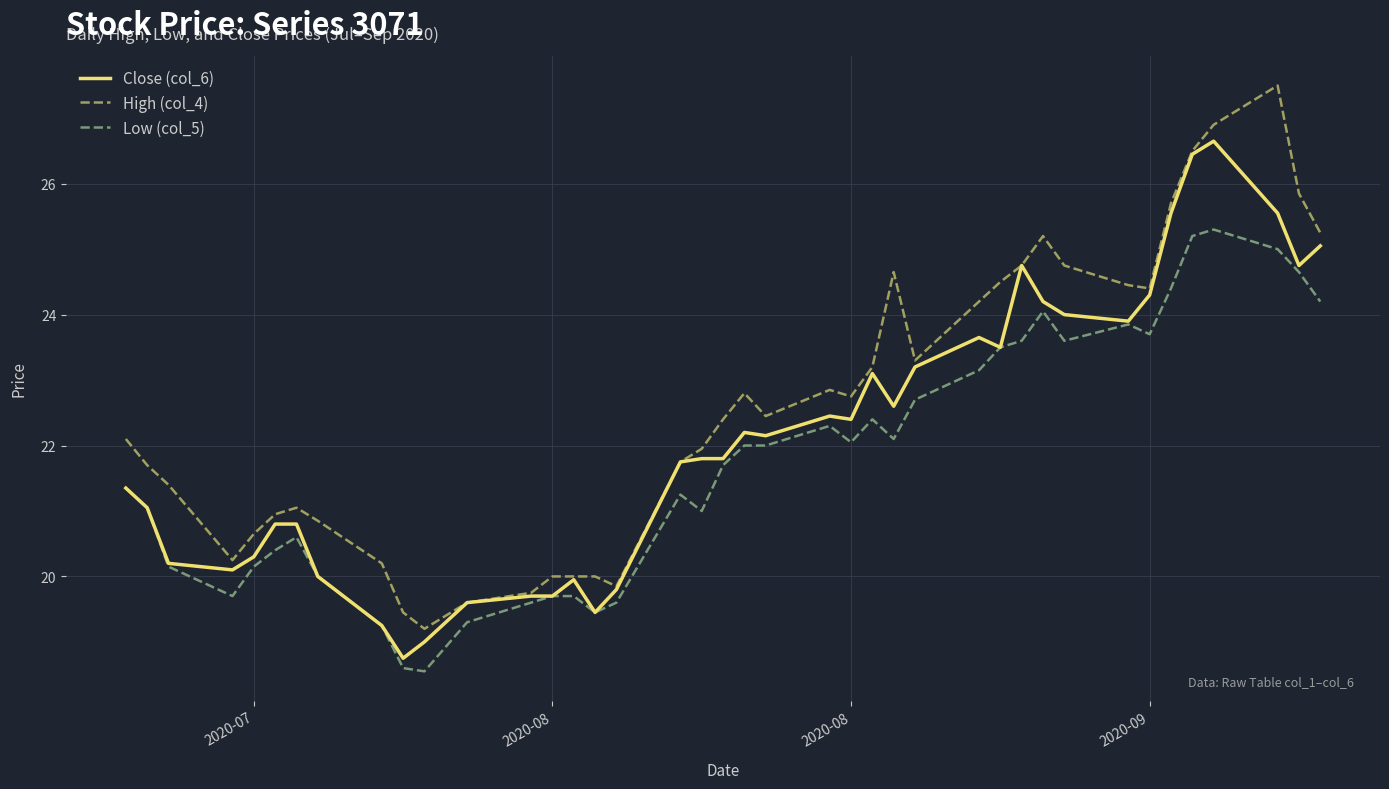

What is the highest value of the High (col_4) series?

27.5